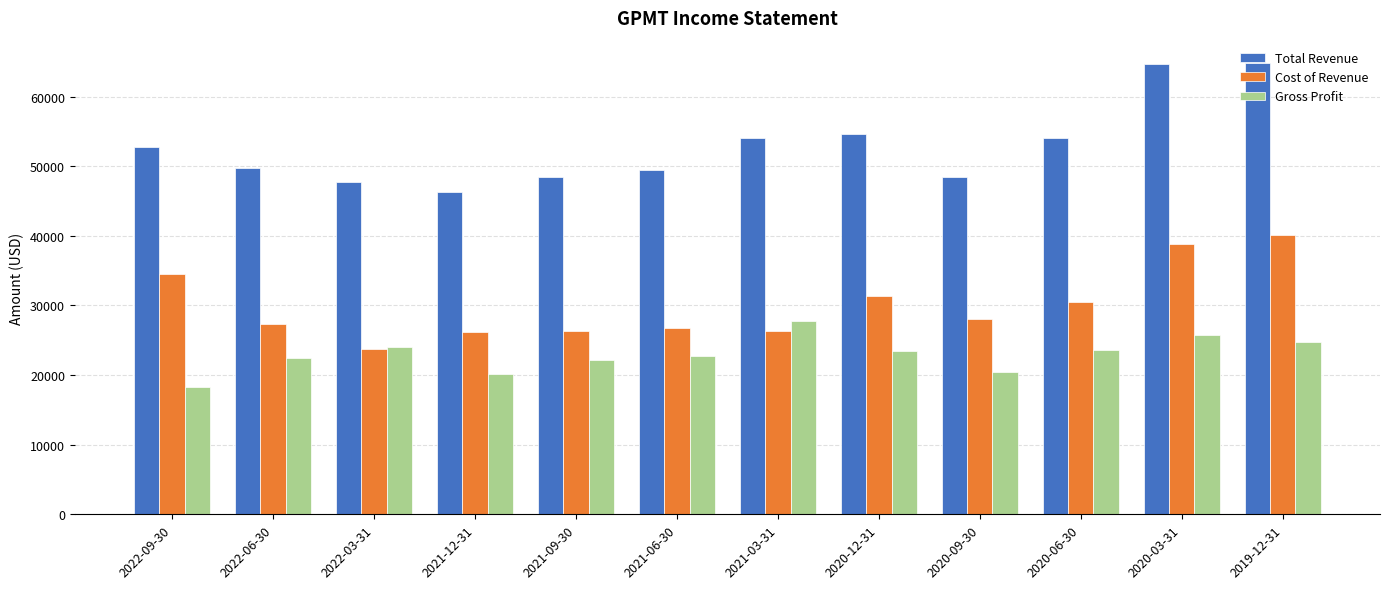

Rank the series by their average value, from lowest to highest.

Gross Profit, Cost of Revenue, Total Revenue